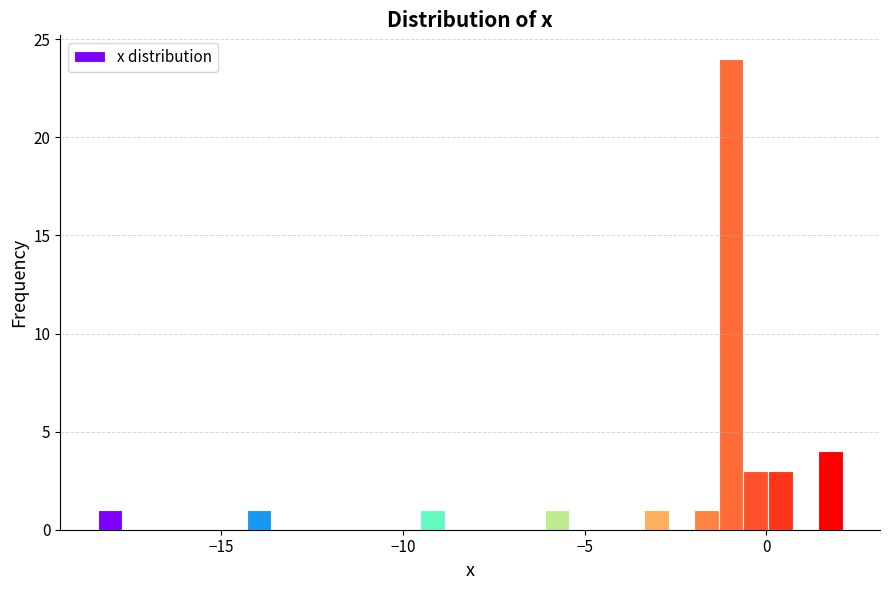

Read against the x-axis, roughly where is the centre of the tallest bar?

-1.0